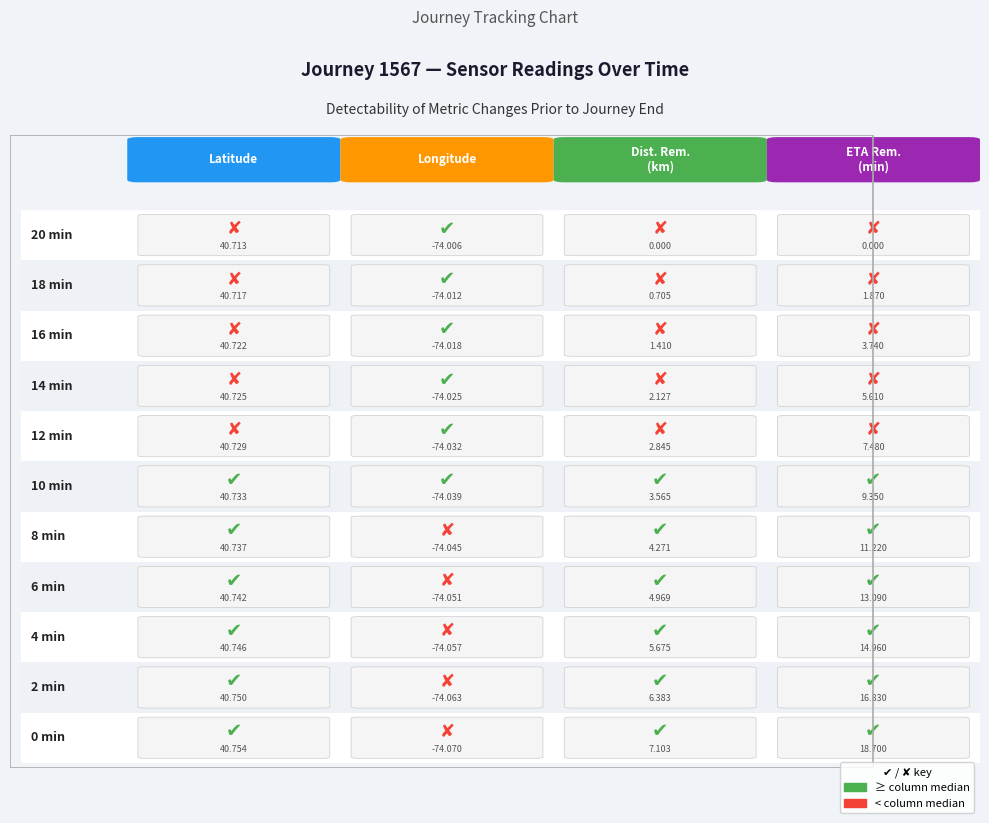

Reading left to right, what are all the values shown in this chart?

0.0: 40.8	-74.1	7.1	18.7
2.0: 40.8	-74.1	6.4	16.8
4.0: 40.7	-74.1	5.7	15.0
6.0: 40.7	-74.1	5.0	13.1
8.0: 40.7	-74.0	4.3	11.2
10.0: 40.7	-74.0	3.6	9.3
12.0: 40.7	-74.0	2.8	7.5
14.0: 40.7	-74.0	2.1	5.6
16.0: 40.7	-74.0	1.4	3.7
18.0: 40.7	-74.0	0.7	1.9
20.0: 40.7	-74.0	0.0	0.0